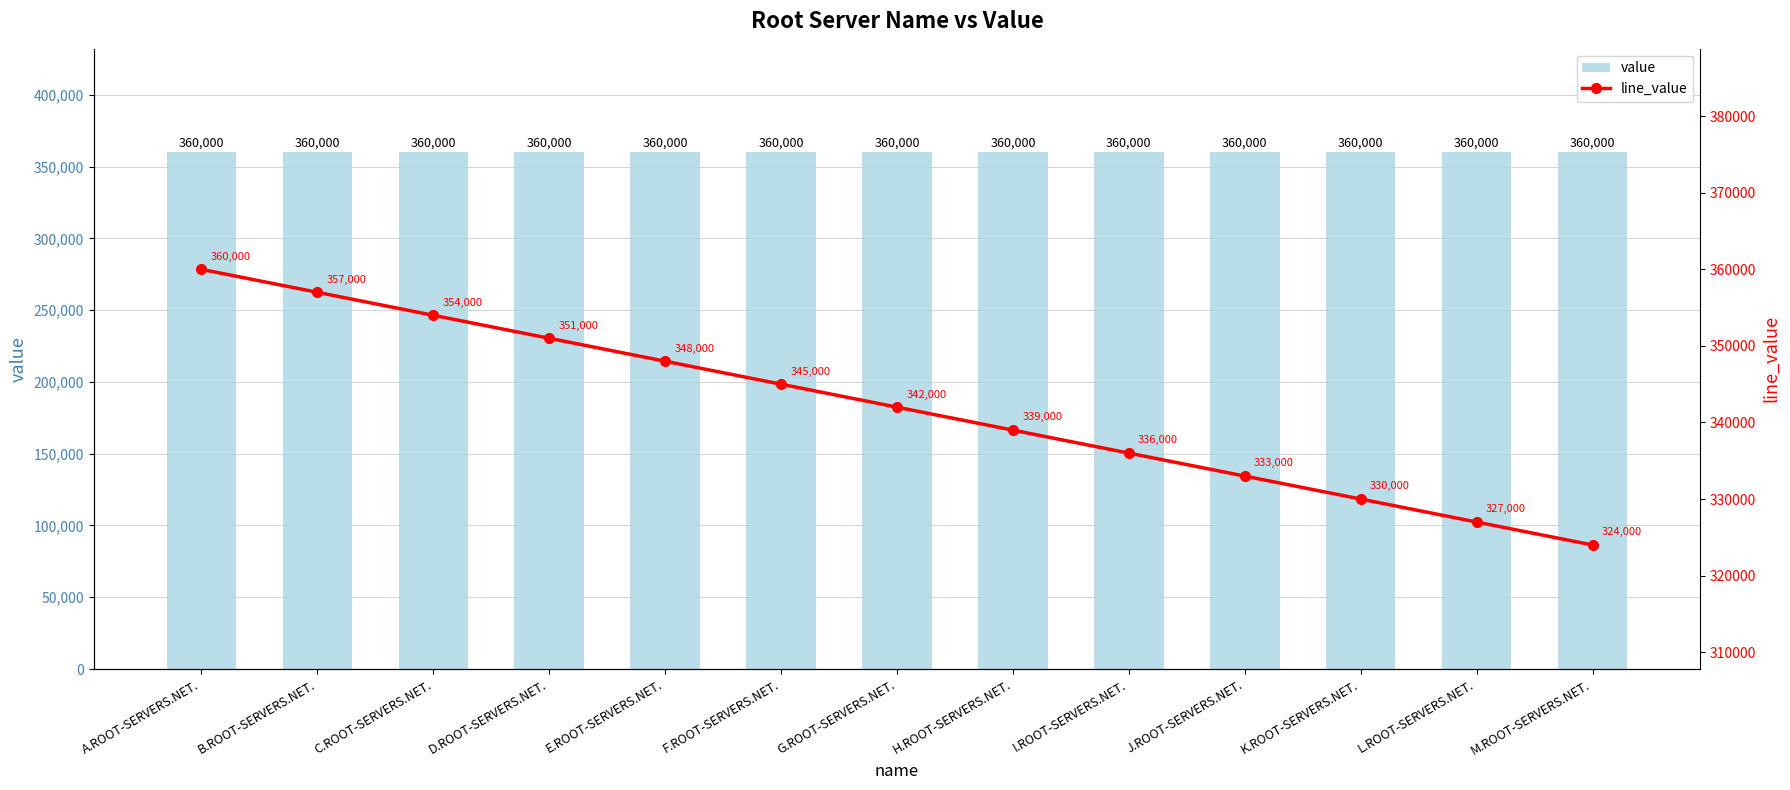

What is the sum of all line_value values?

4446000